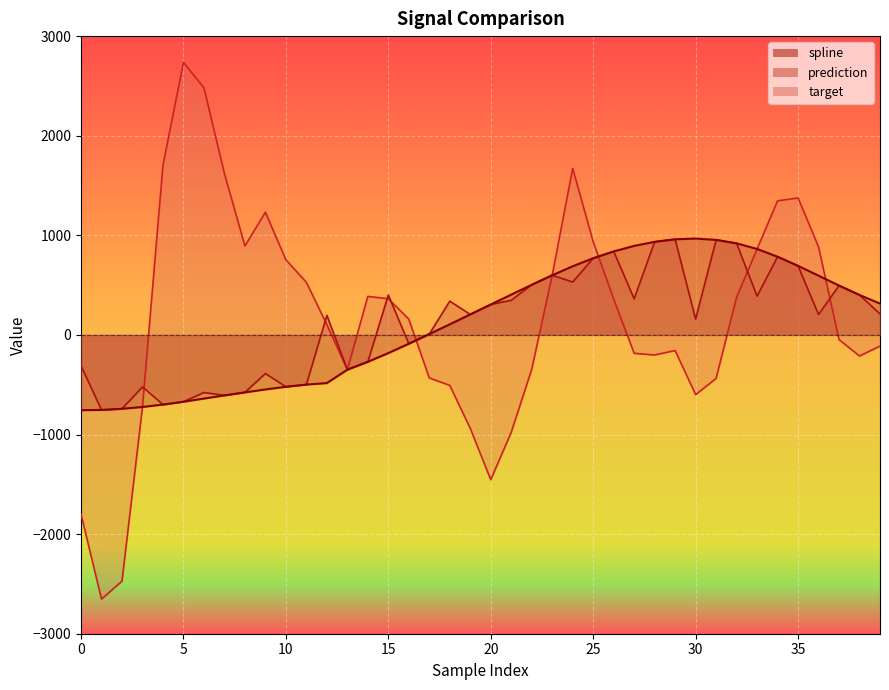

What are all the series names shown in the legend?

spline, prediction, target